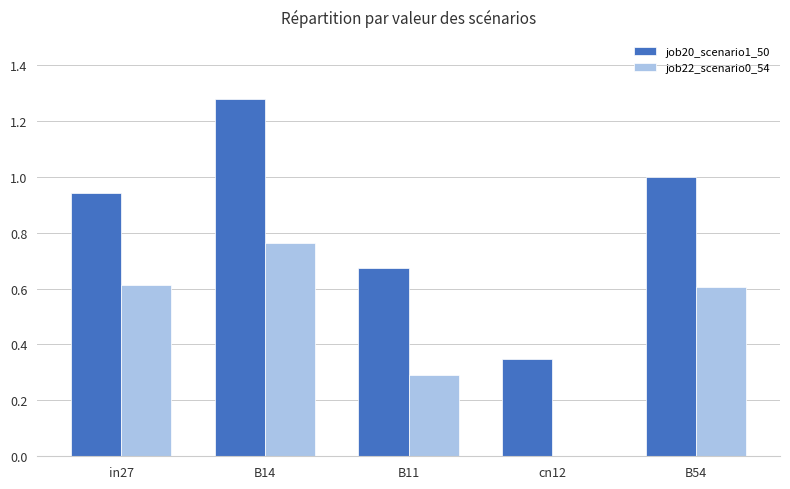

Is it true that job20_scenario1_50 equals 0.3 at cn12?

True